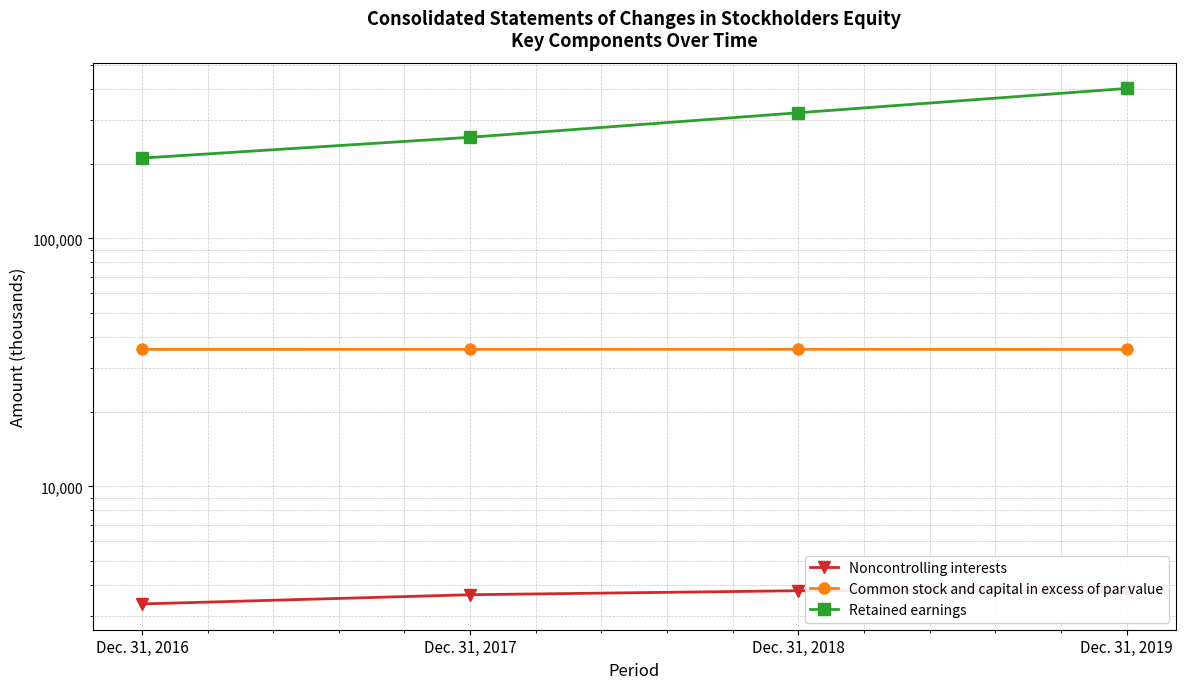

How many interior local peaks does the Common stock and capital in excess of par value series have?

1